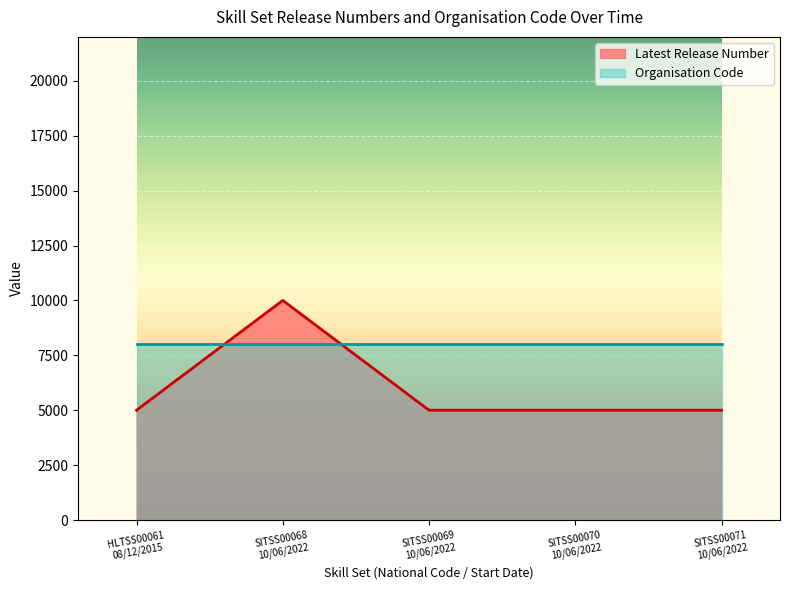

How many lines are shown in the chart?

2